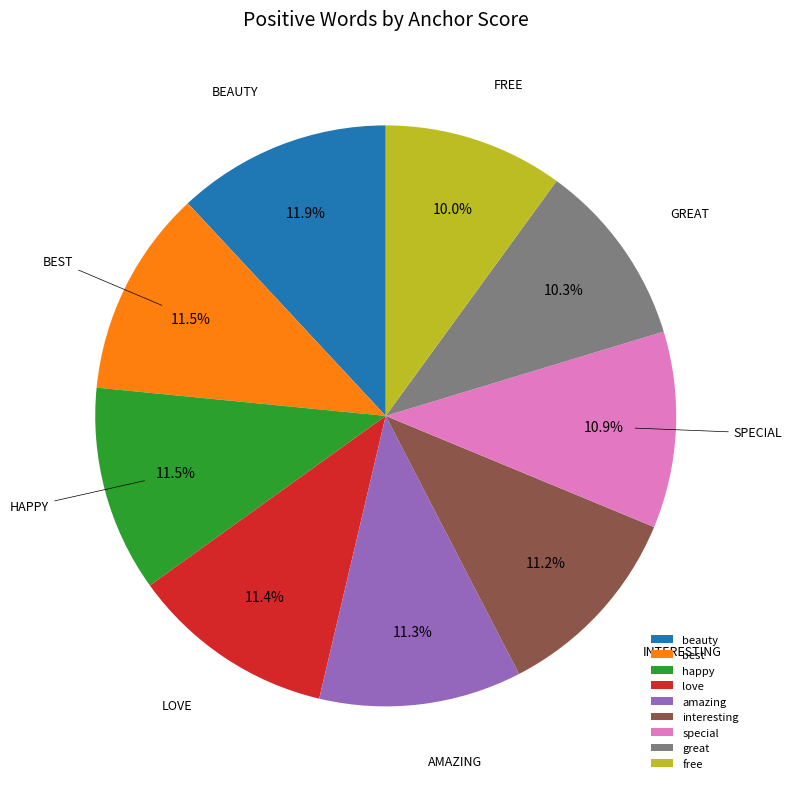

Does best represent more than half of the total?

No